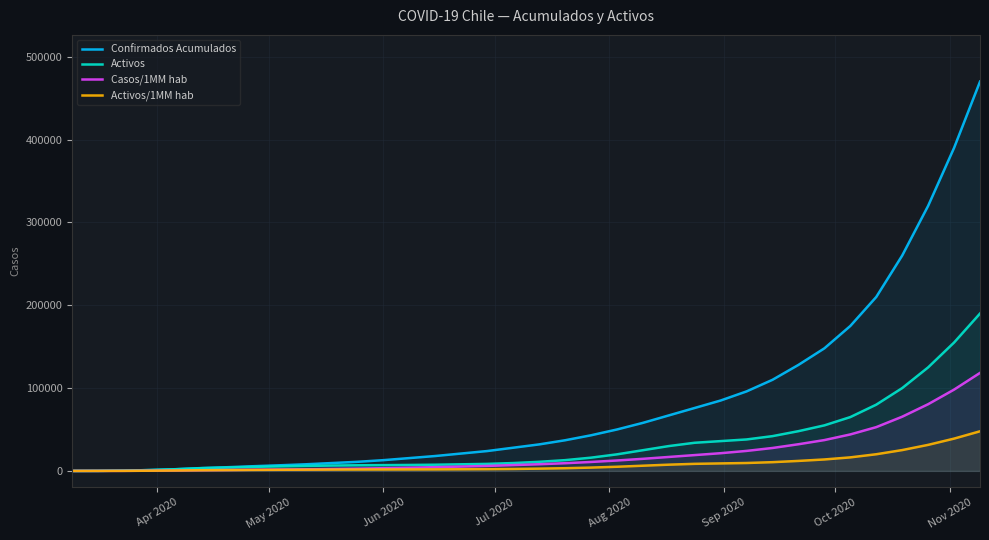

Does the chart have visible grid lines?

Yes